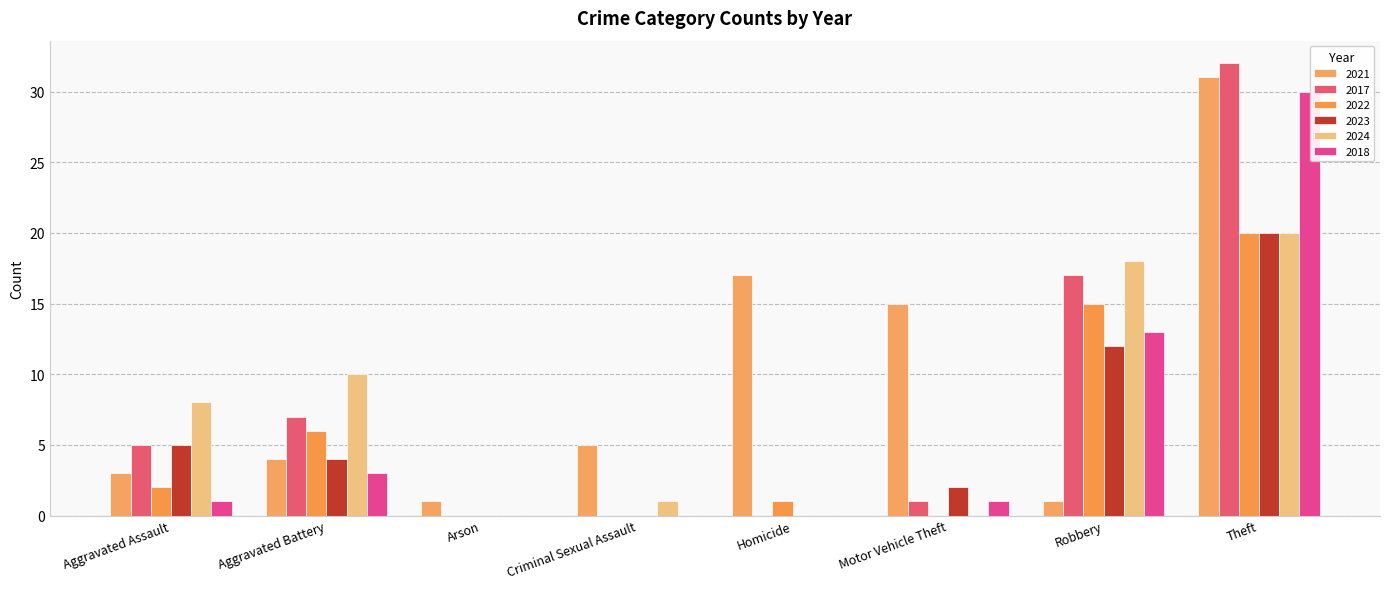

How many categories are shown in the chart?

8